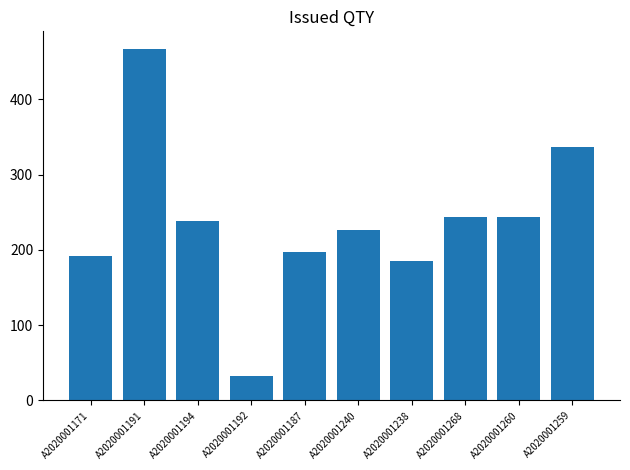

What is the change in value from A2020001187 to A2020001268?

+46.2